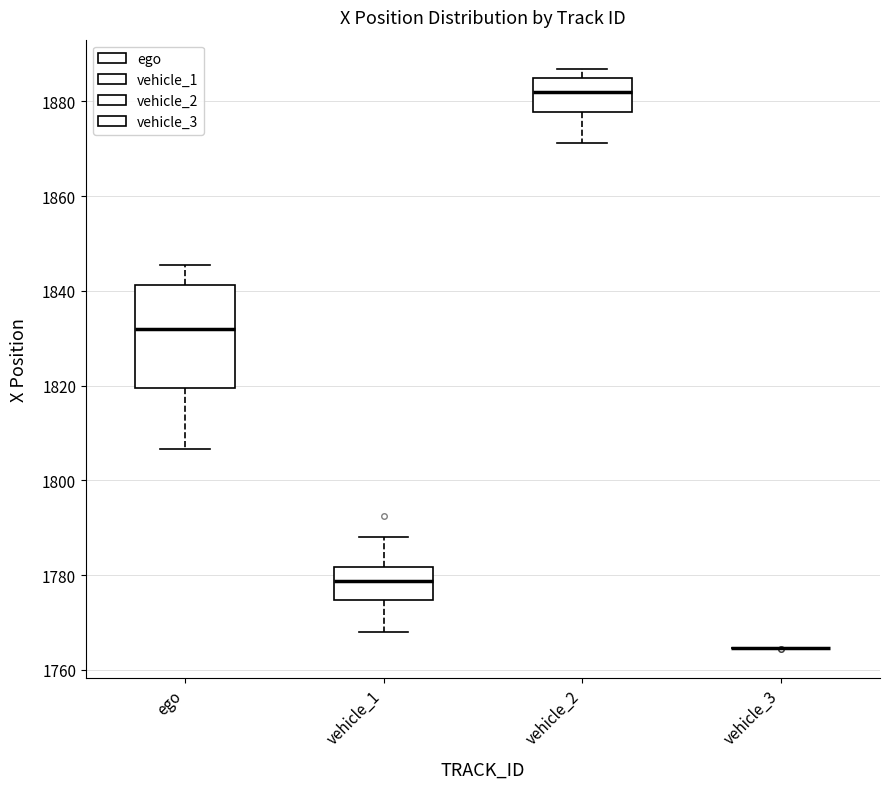

Reading left to right, read every box against the y-axis: the position of its median line, the range the box covers, and the ends of its whiskers. The values are not printed on the chart, so give them approximately, as read against the axis.

ego: median 1832, box 1820 to 1842, whiskers 1806 to 1846
vehicle_1: median 1778, box 1774 to 1782, whiskers 1768 to 1788
vehicle_2: median 1882, box 1878 to 1884, whiskers 1872 to 1886
vehicle_3: box collapsed to a line at 1764, whiskers 1764 to 1764